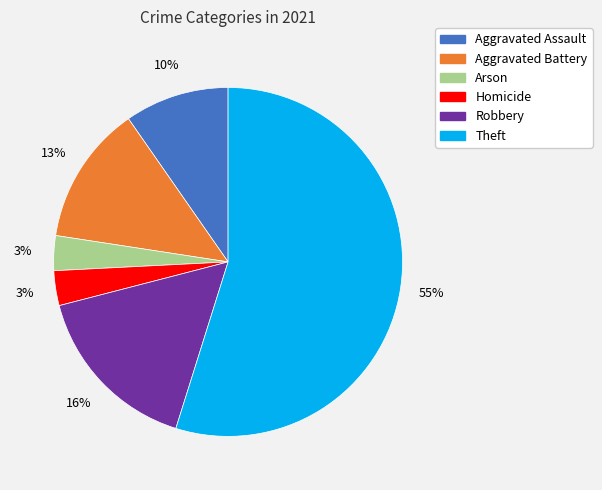

To the nearest percent, what is the difference between the Aggravated Battery and Homicide slice percentages?

10%